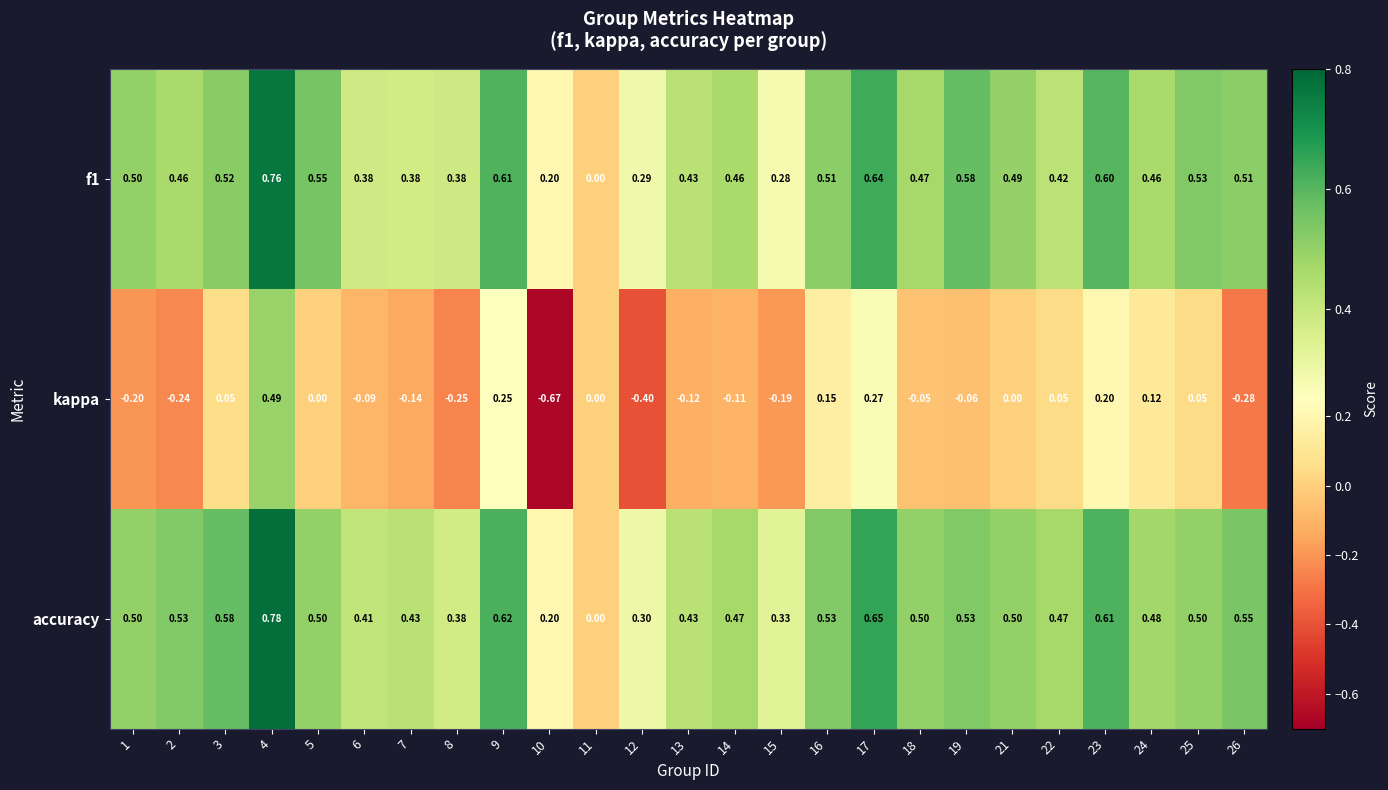

Which series has the widest spread of values?

kappa